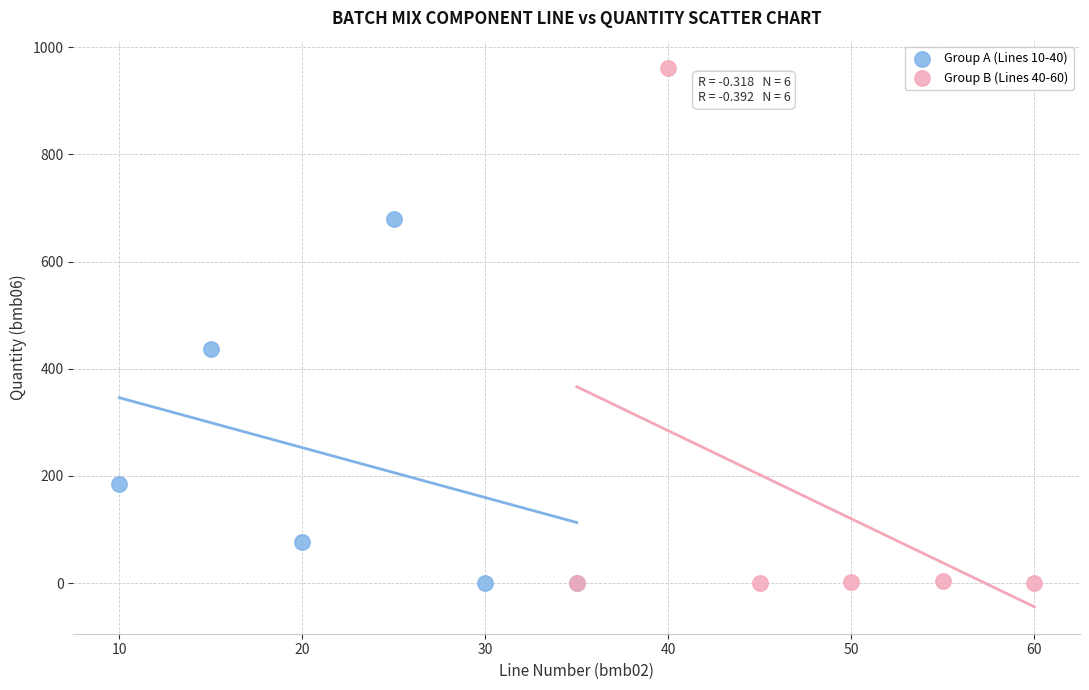

Which series has the largest Y range (max minus min)?

Group B (Lines 40-60)